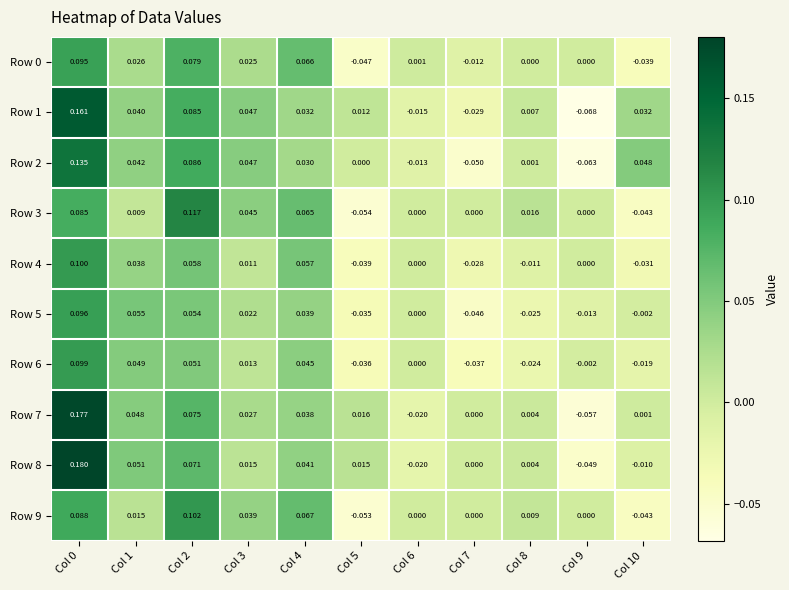

Is the value of Row 2 at Col 2 greater than the value of Row 1 at Col 6?

Yes